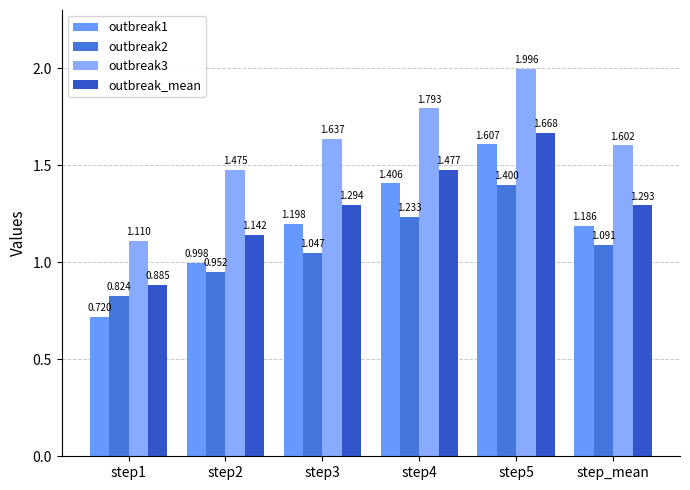

Between step1 and step5, which series saw the biggest shift?

outbreak1